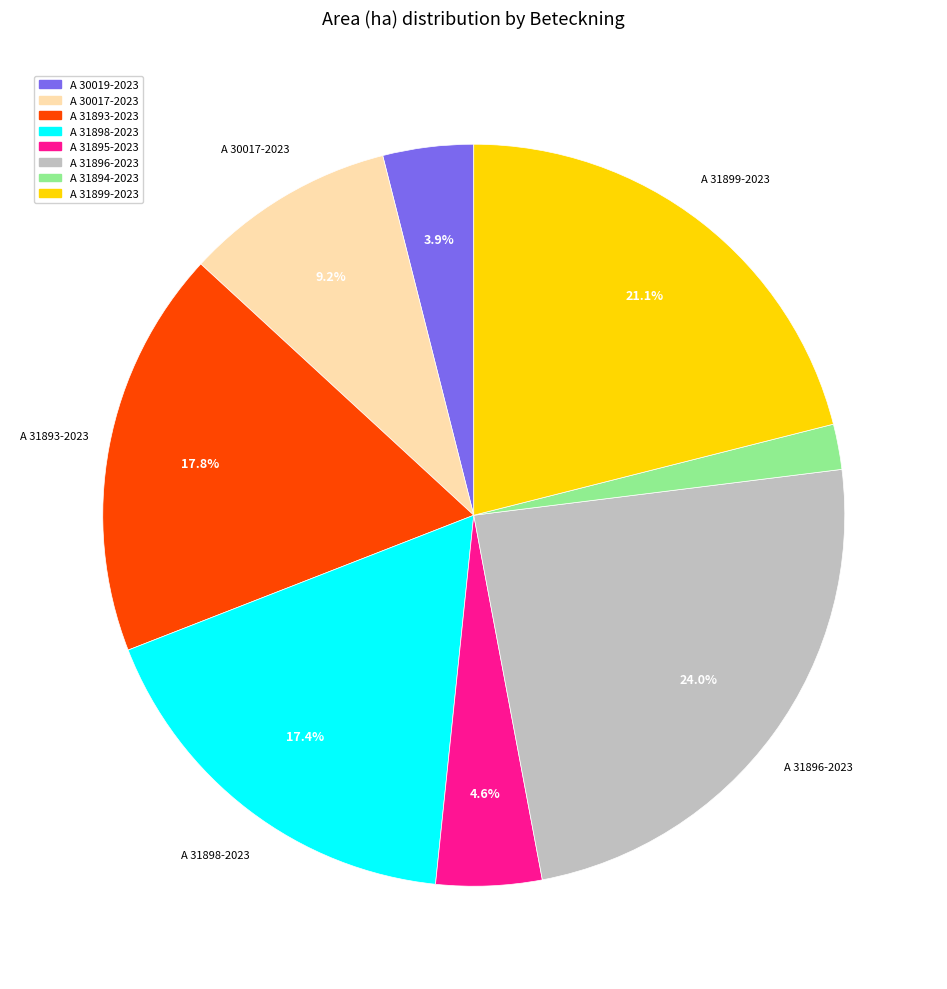

Which category has the biggest portion of the pie?

A 31896-2023